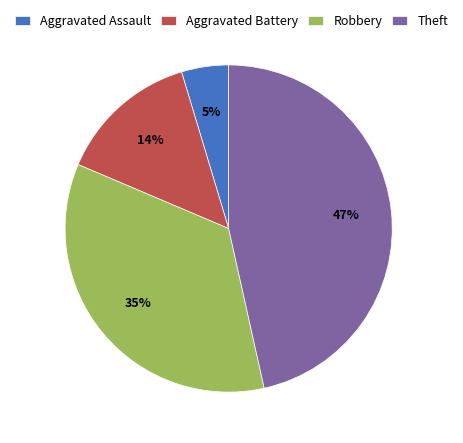

To the nearest percent, what percentage of the pie is Robbery?

35%